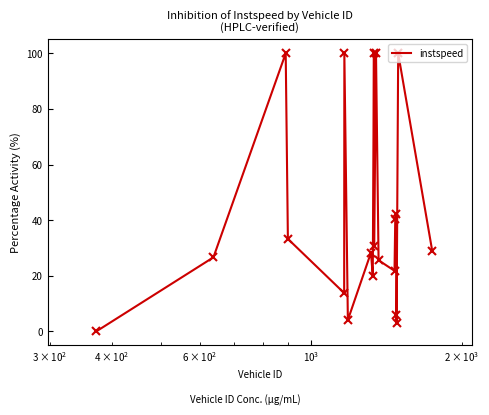

How many interior local valleys (lower than both neighbors) does the data have?

6